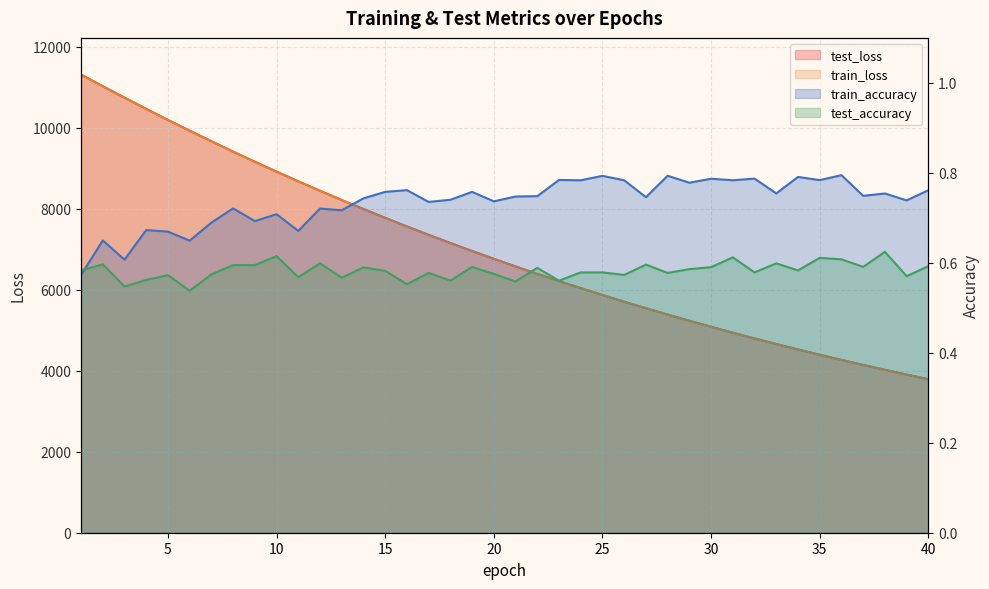

Which series has the largest total across all categories?

test_loss